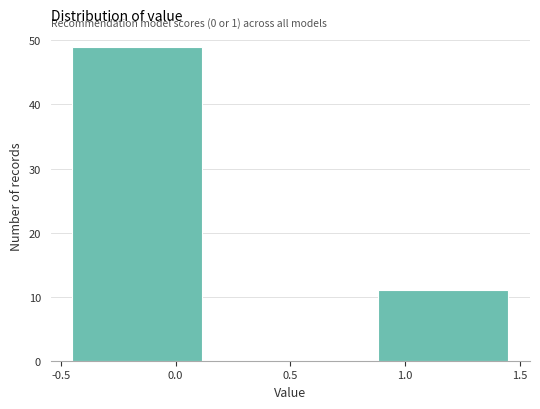

Which range on the x-axis has the tallest bar?

-0.50 to 0.15